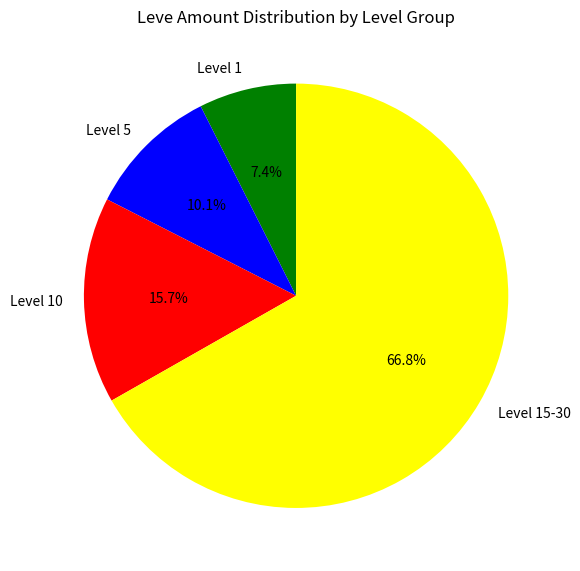

Do Level 5 and Level 1 together represent more than half of the pie?

No